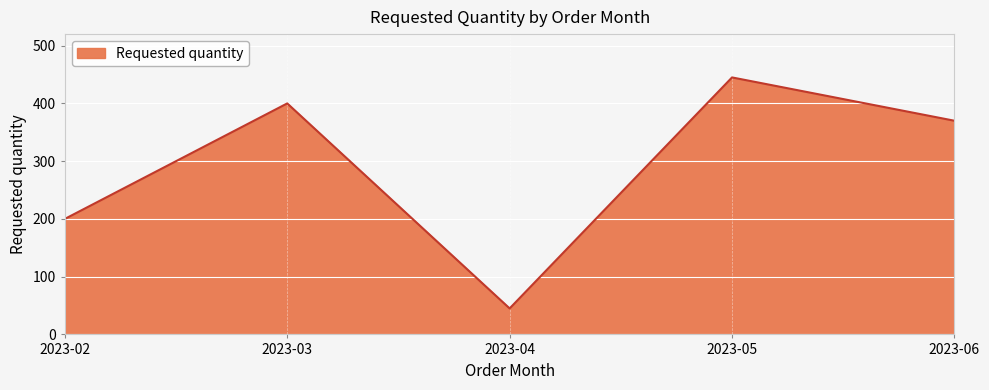

Reading left to right, list all the values displayed in this chart.

200	400	45	445	370